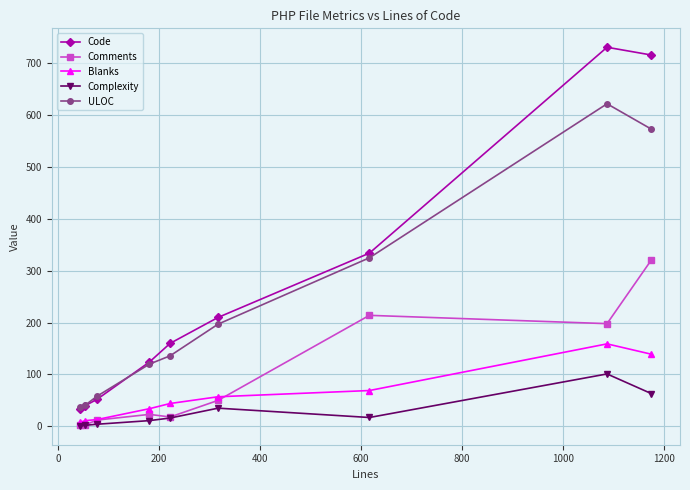

Which series has the widest spread of values?

Code